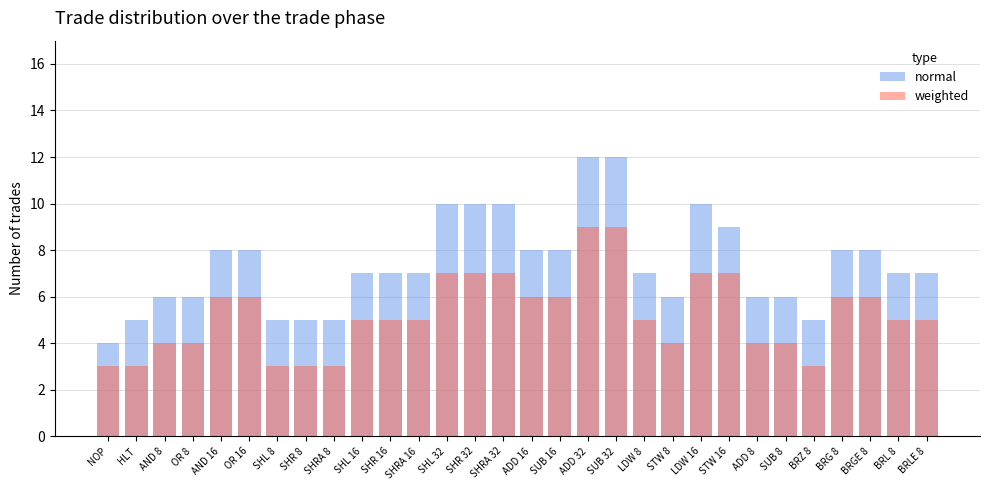

At SHR 16, list the series in order from smallest to largest.

weighted, normal